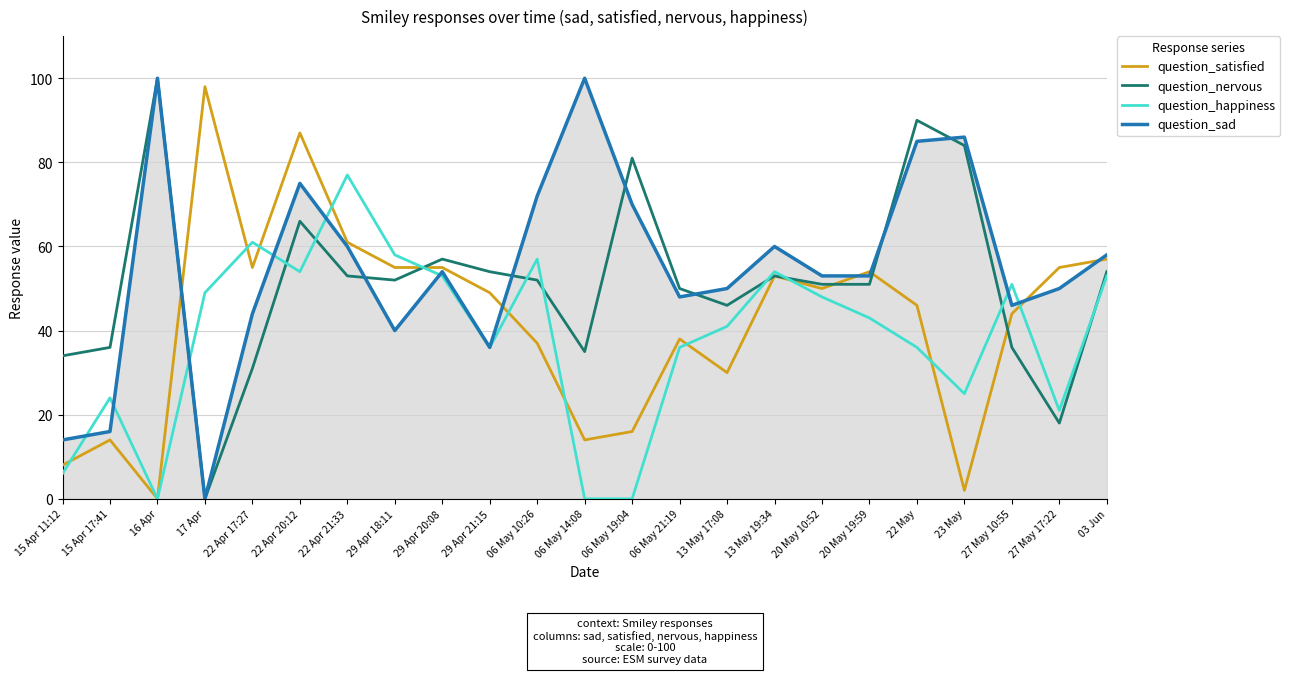

What is the difference between the maximum and minimum values in the question_nervous series?

100